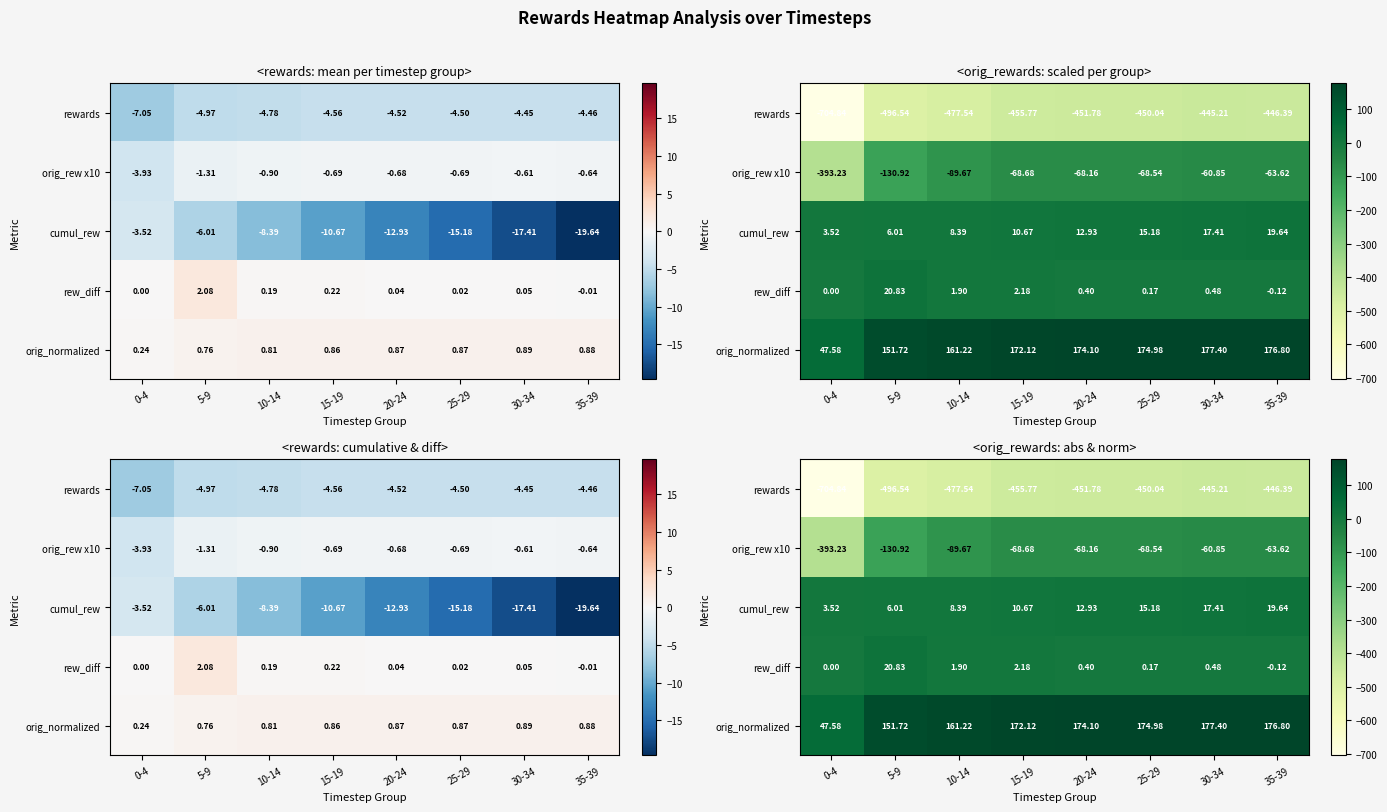

What is the difference between the second highest and minimum values in the cumul_rew series?

13.9